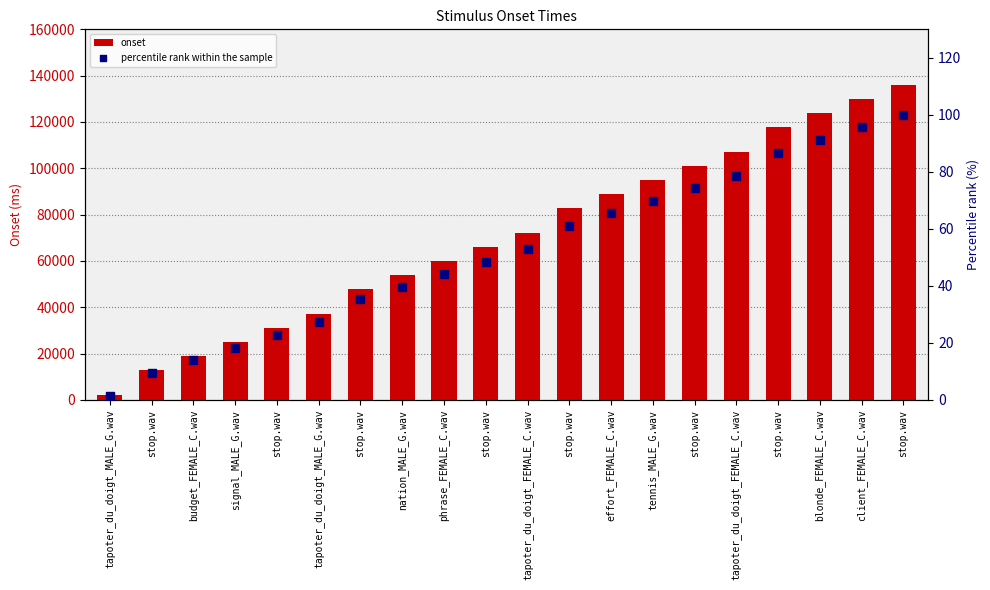

Is the value of percentile rank within the sample at blonde_FEMALE_C.wav greater than the value of onset at stop.wav?

No